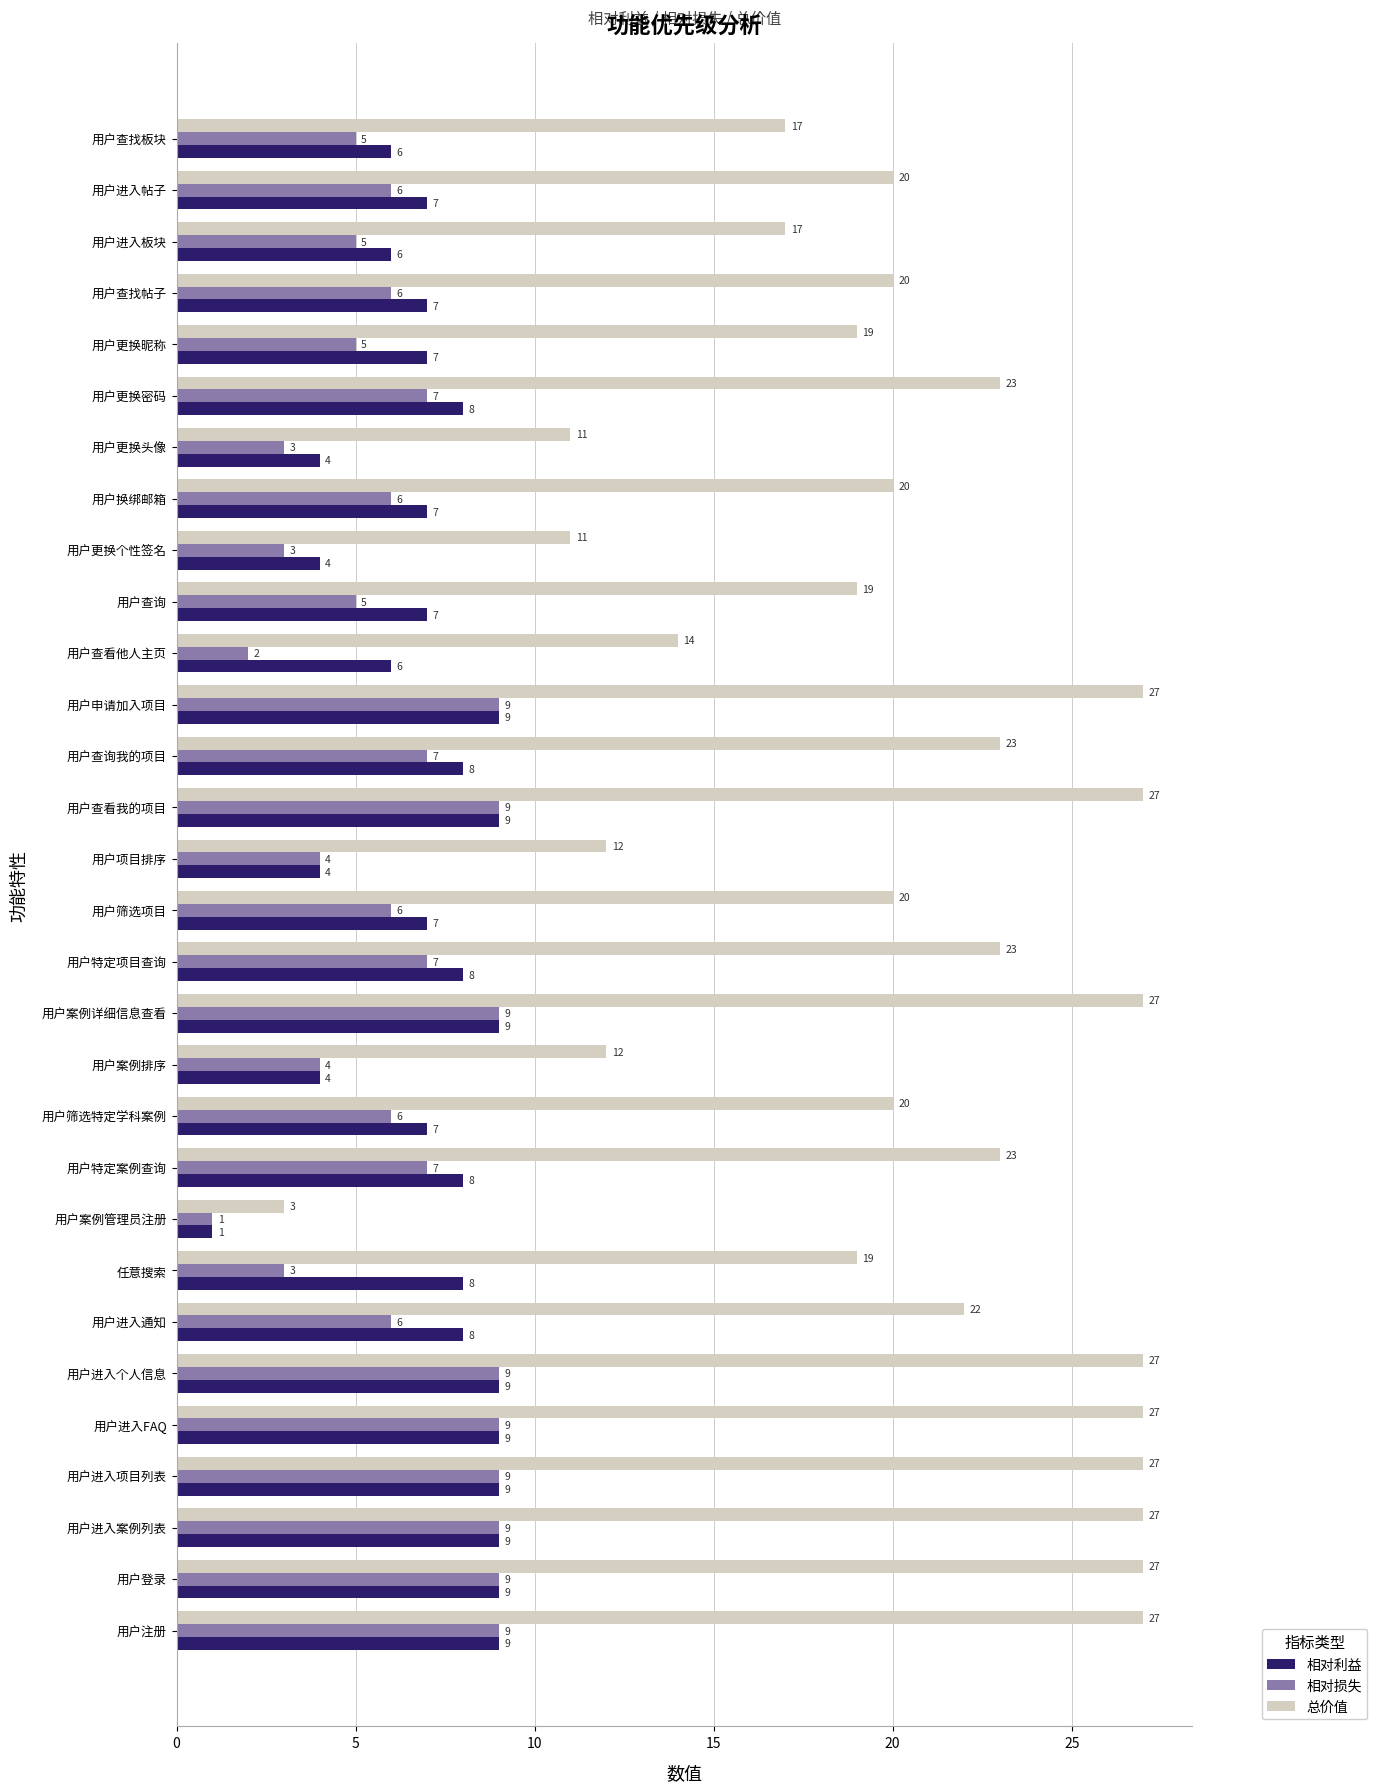

What is the difference between the highest and lowest values at 用户进入通知?

16